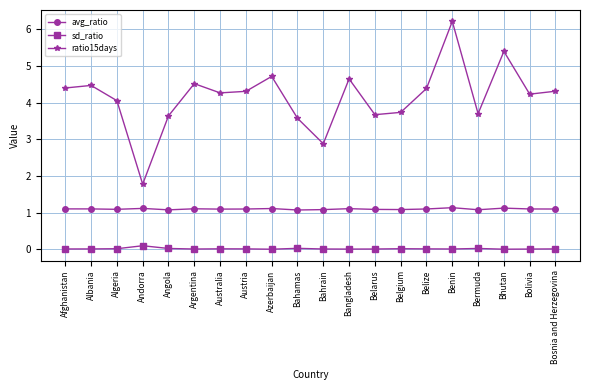

At Algeria, list the series in order from largest to smallest.

ratio15days, avg_ratio, sd_ratio